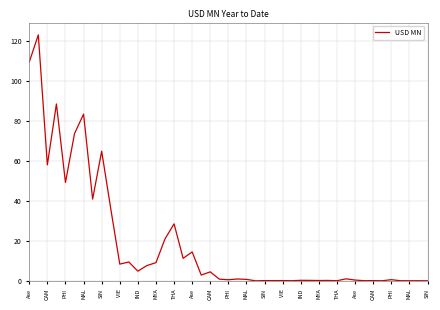

What is the greatest value displayed?

123.2